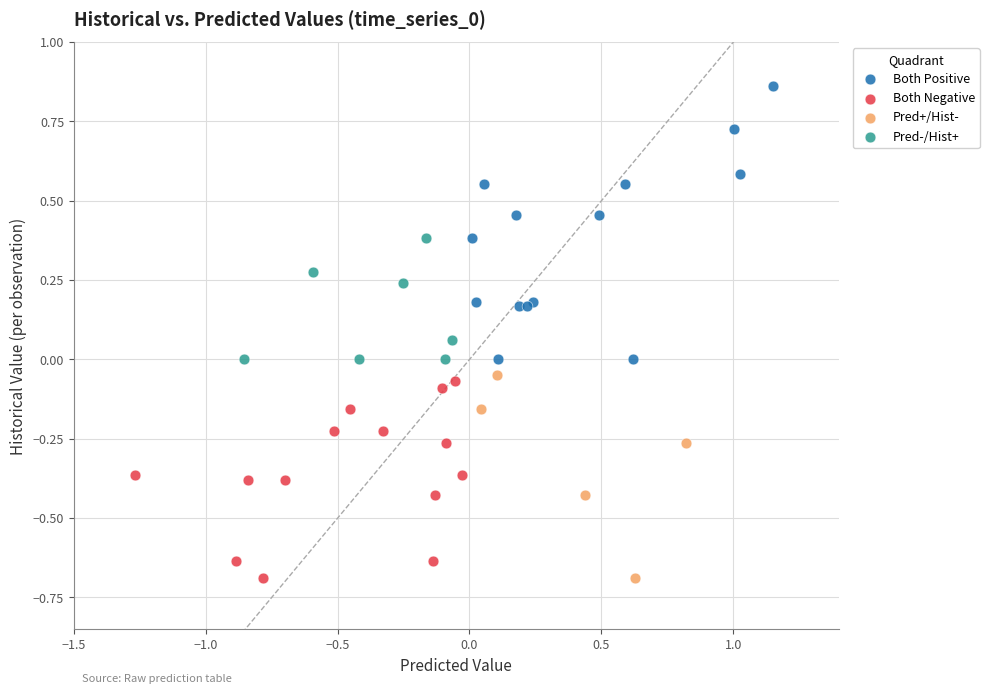

What are all the series names shown in the legend?

Both Positive, Both Negative, Pred+/Hist-, Pred-/Hist+